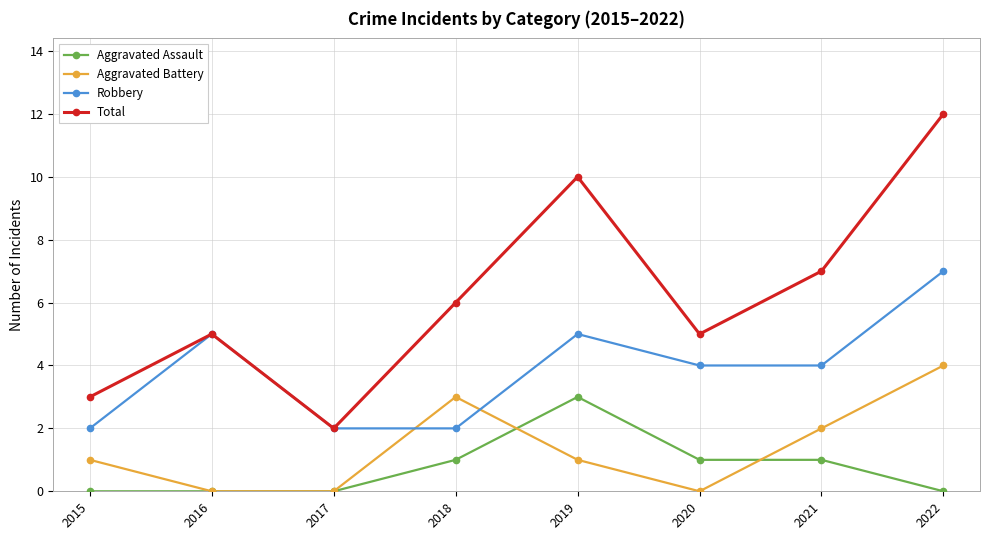

How many lines are shown in the chart?

4